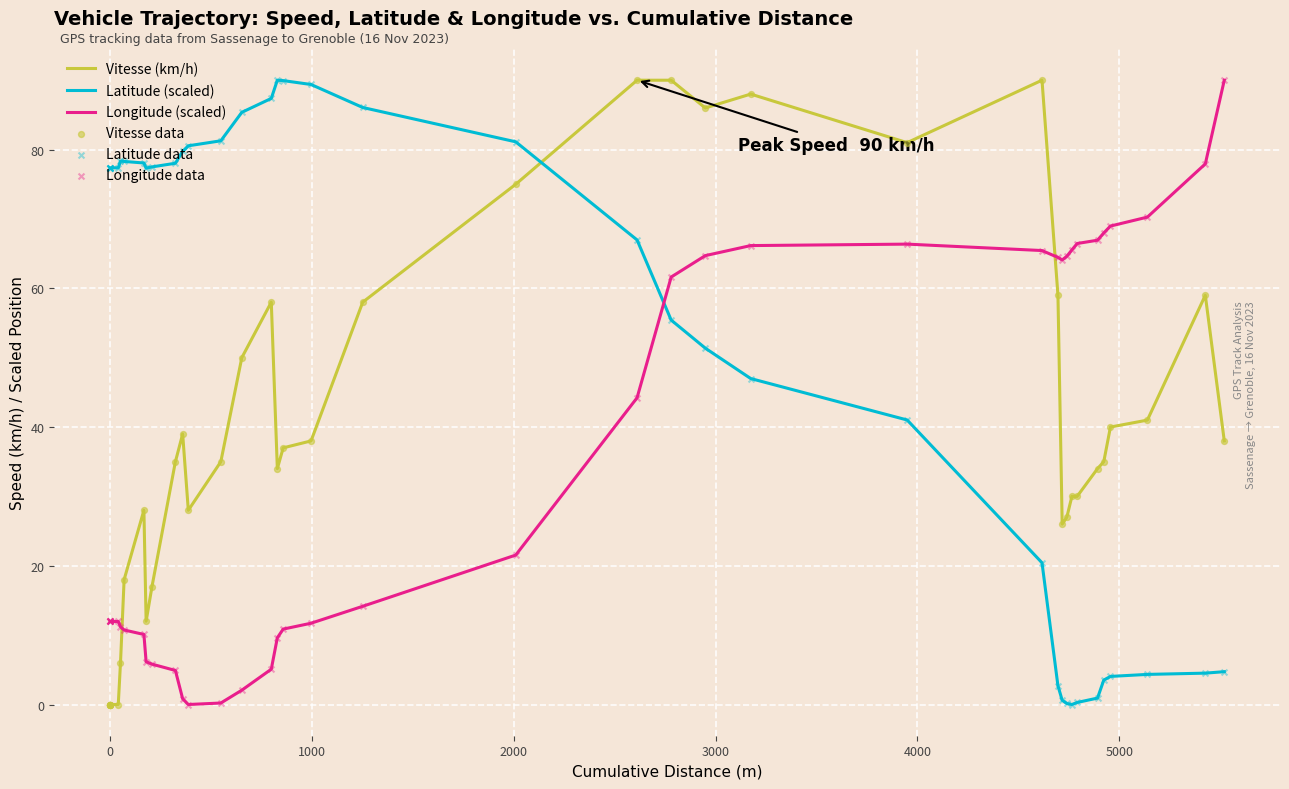

Which series has the largest total across all categories?

Latitude (scaled)